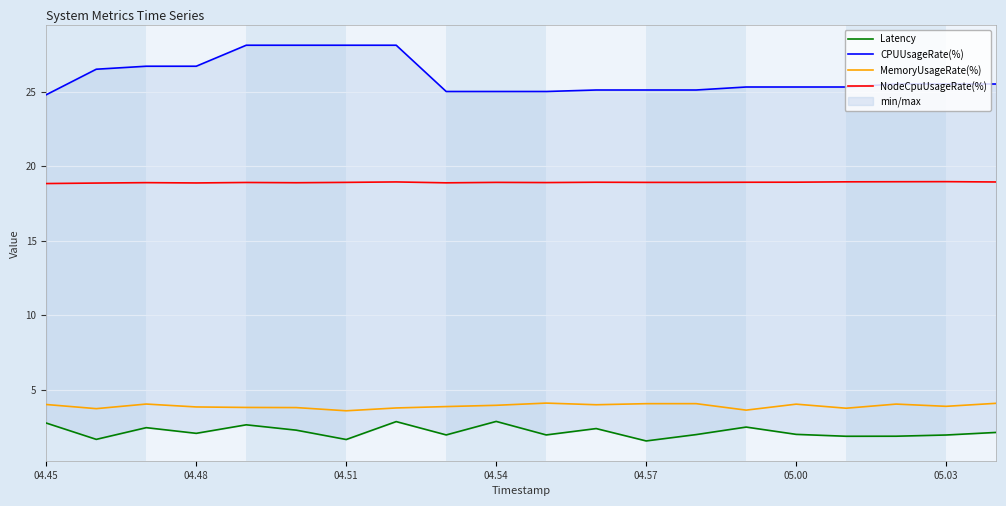

Reading left to right, list all the values displayed in this chart.

Latency: 2.8	1.7	2.4	2.1	2.6	2.3	1.6	2.8	2.0	2.9	2.0	2.4	1.5	2.0	2.5	2.0	1.9	1.9	1.9	2.1
CPUUsageRate(%): 24.8	26.5	26.7	26.7	28.1	28.1	28.1	28.1	25.0	25.0	25.0	25.1	25.1	25.1	25.3	25.3	25.3	25.5	25.5	25.5
MemoryUsageRate(%): 4.0	3.7	4.0	3.8	3.8	3.8	3.6	3.8	3.9	3.9	4.1	4.0	4.1	4.1	3.6	4.0	3.7	4.0	3.9	4.1
NodeCpuUsageRate(%): 18.8	18.9	18.9	18.9	18.9	18.9	18.9	18.9	18.9	18.9	18.9	18.9	18.9	18.9	18.9	18.9	18.9	19.0	19.0	18.9